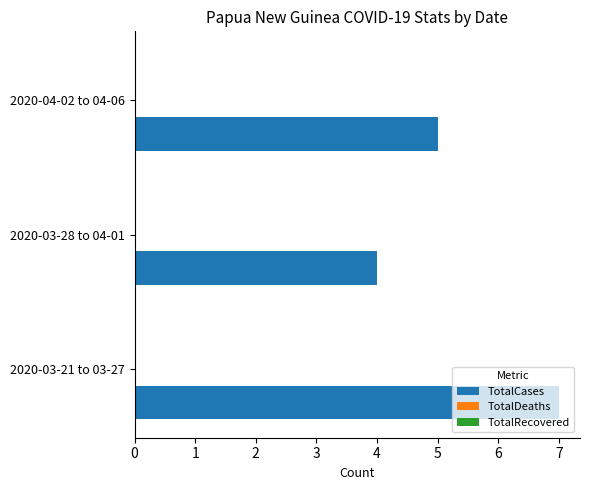

How many series are shown in this chart?

1